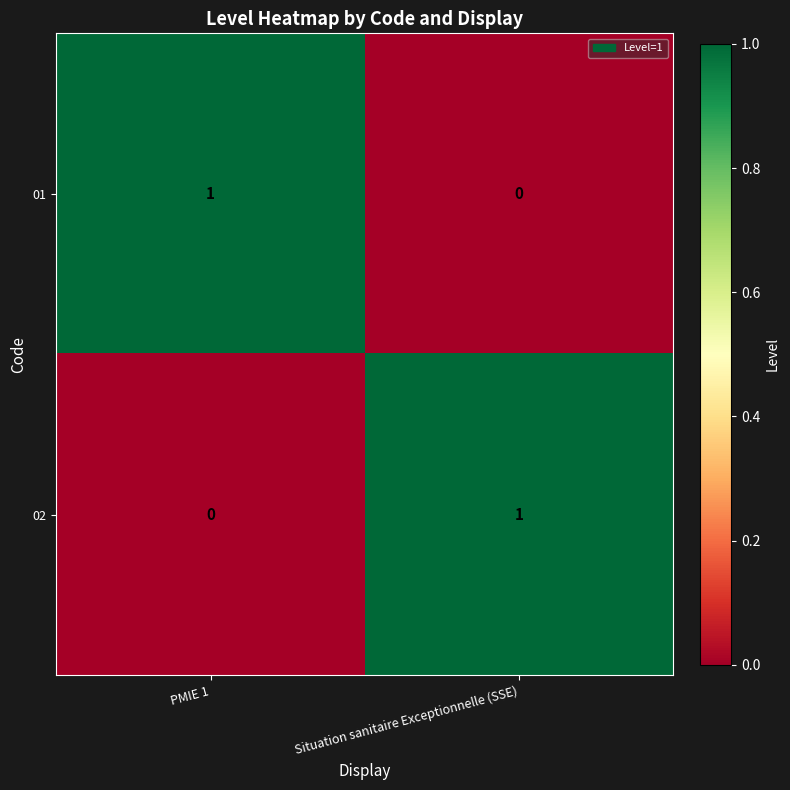

What is the greatest value displayed?

1